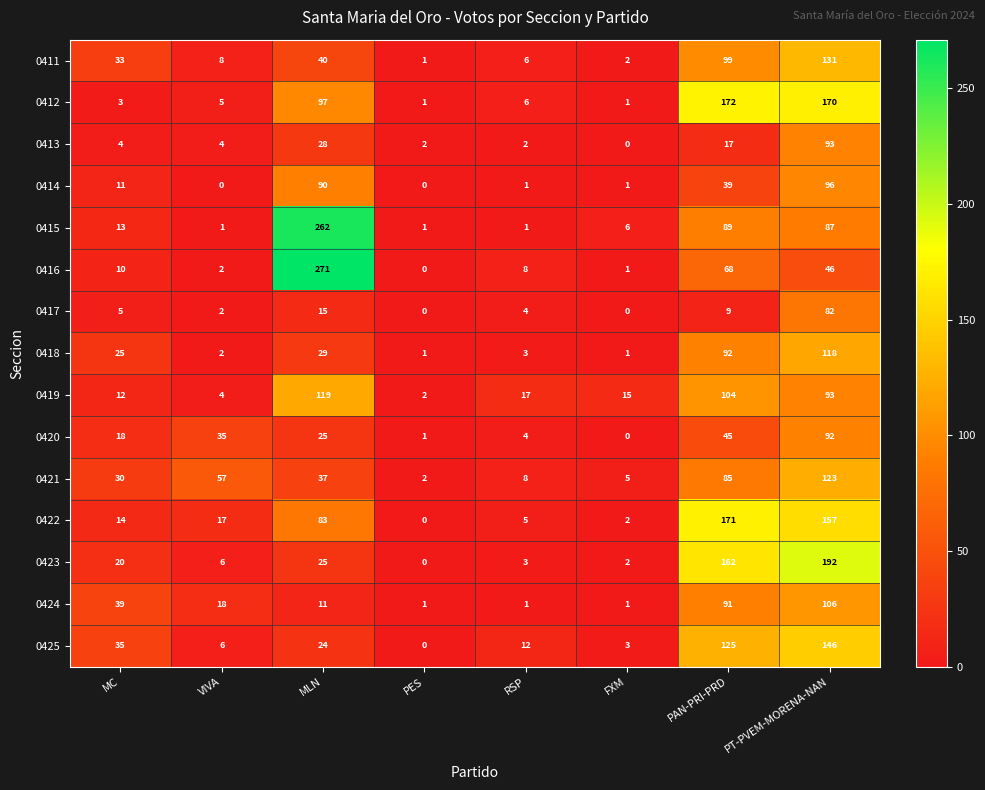

What is the greatest value displayed?

271